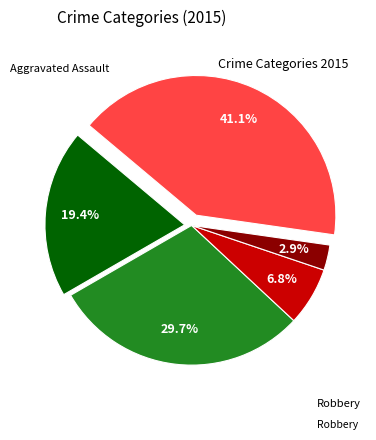

Does any single category account for the majority?

No